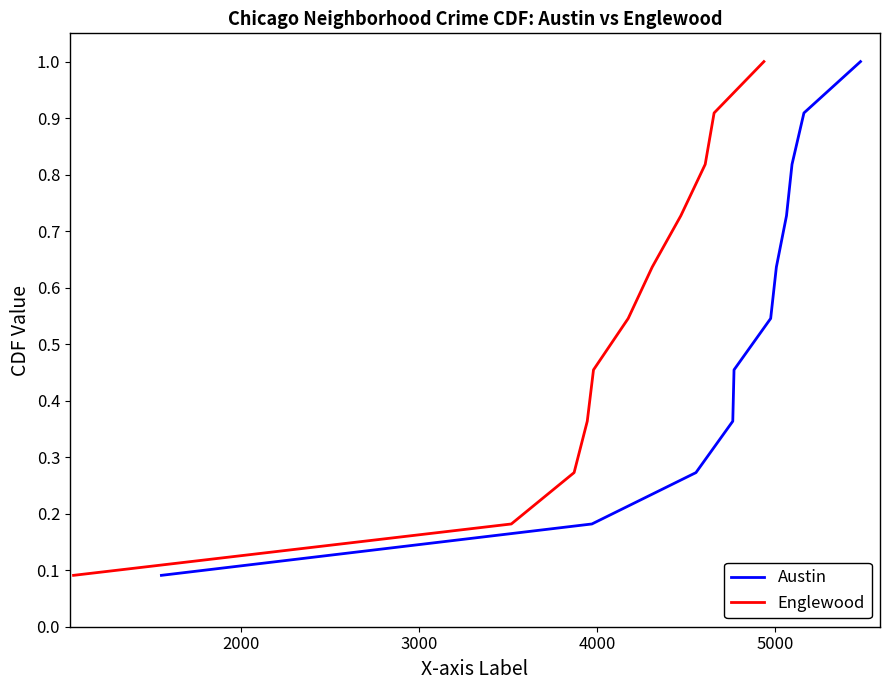

Which series has the largest range (max minus min)?

Austin